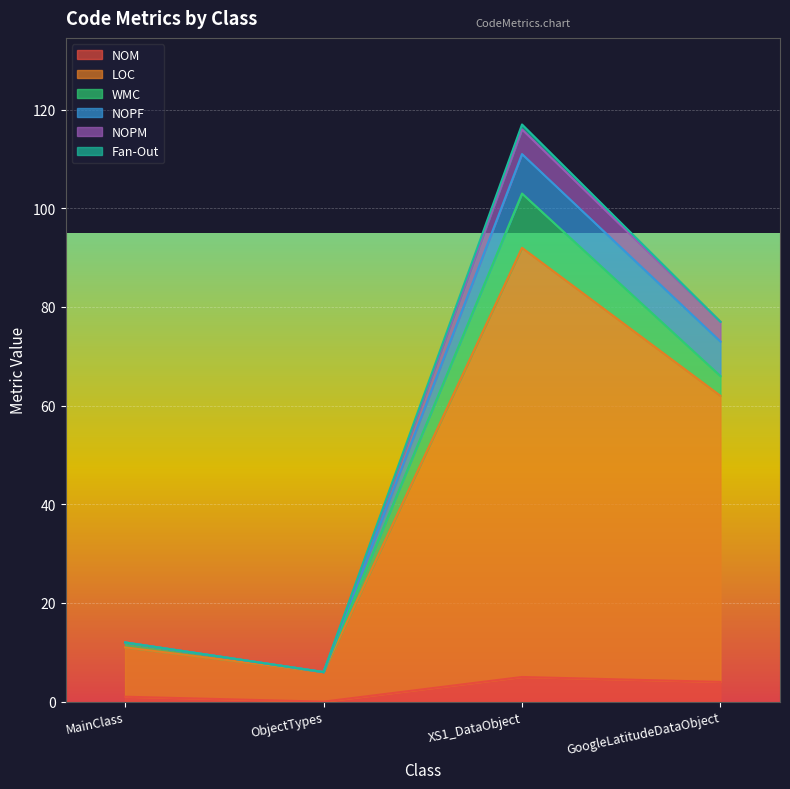

The value of NOM at MainClass is 1. True or false?

True